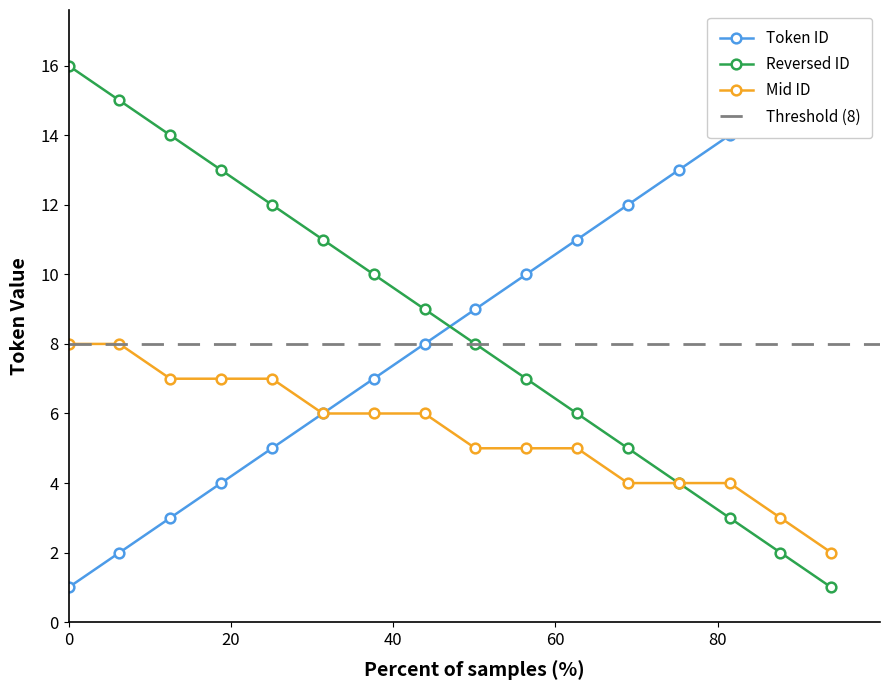

True or false: Reversed ID has more than 1 points higher than both neighbors.

False